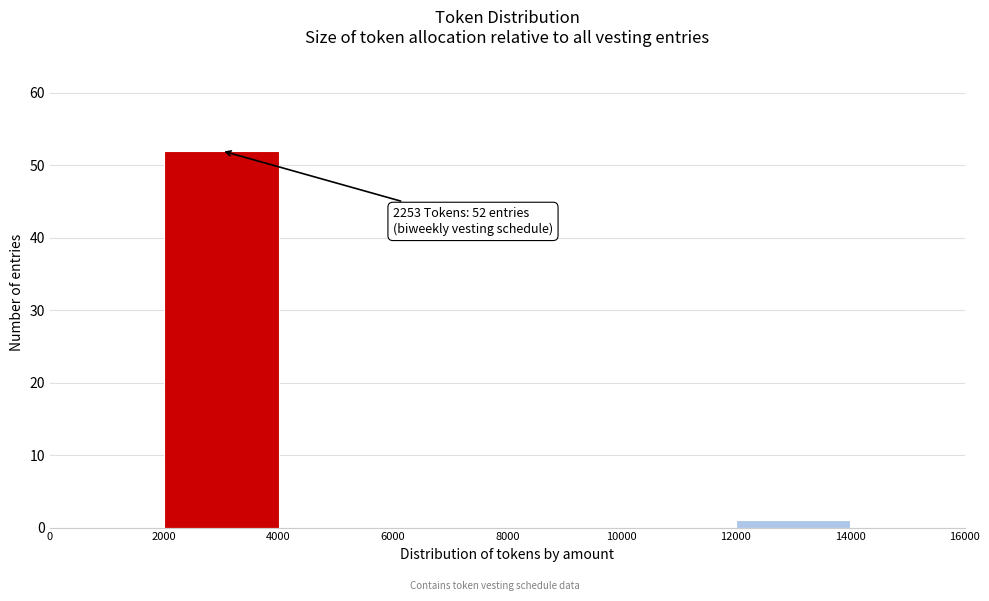

Over which range of the x-axis is the bar tallest?

2000 to 4000